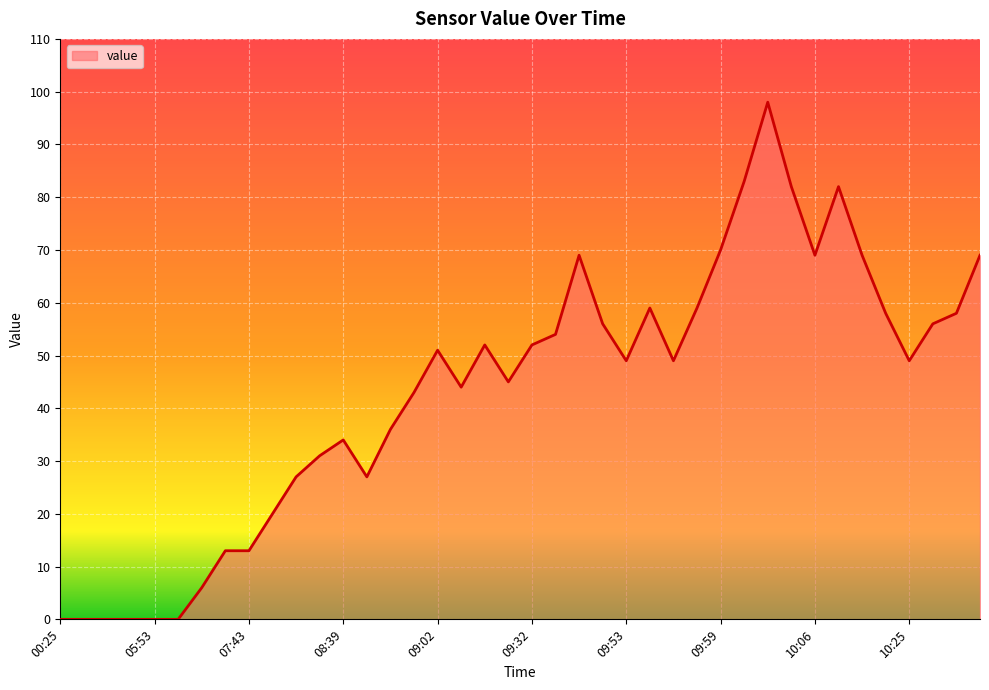

What is the maximum value shown in the chart?

98